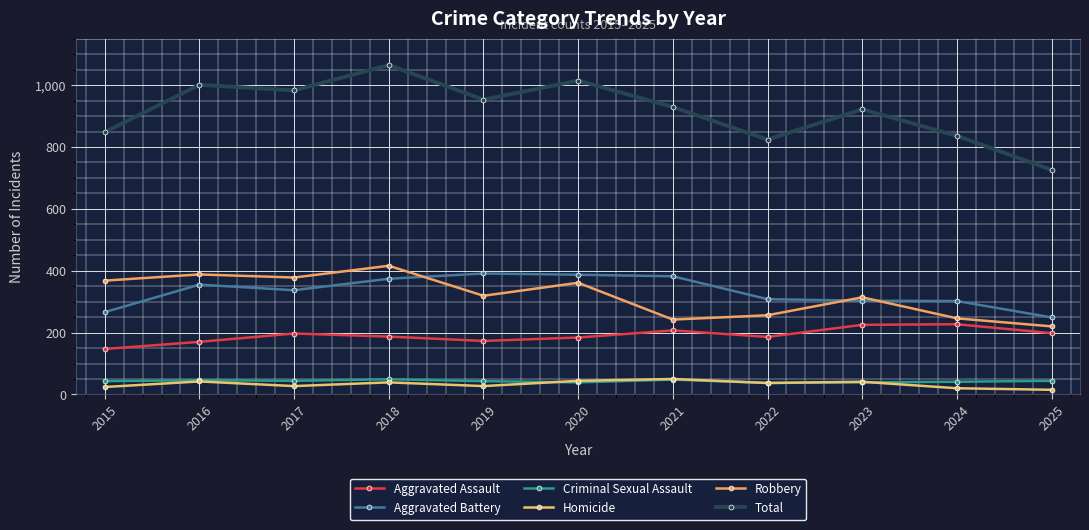

What is the difference between the maximum and minimum values in the Homicide series?

35